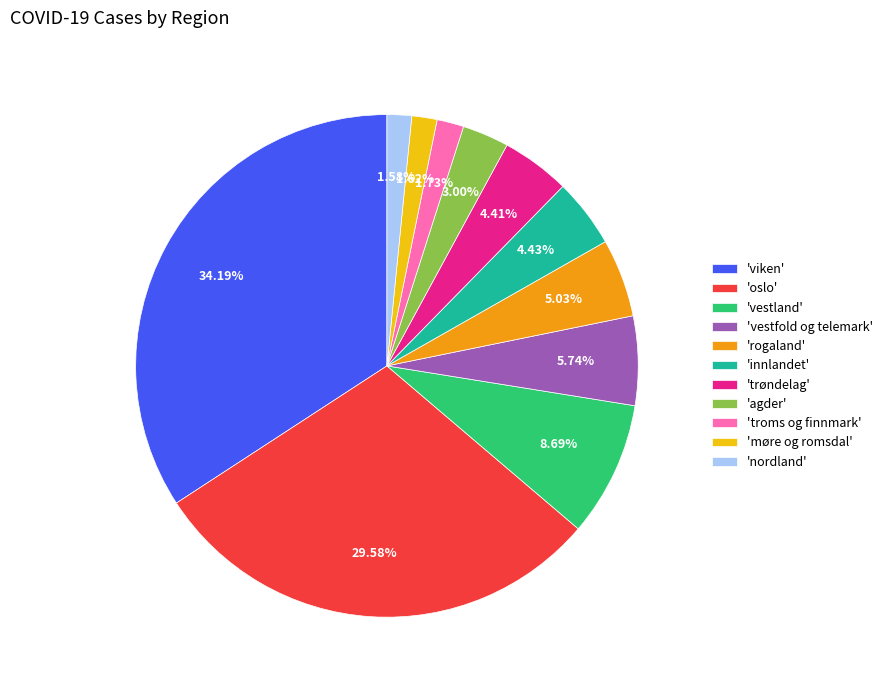

Between 'trøndelag' and 'oslo', which is larger?

'oslo'